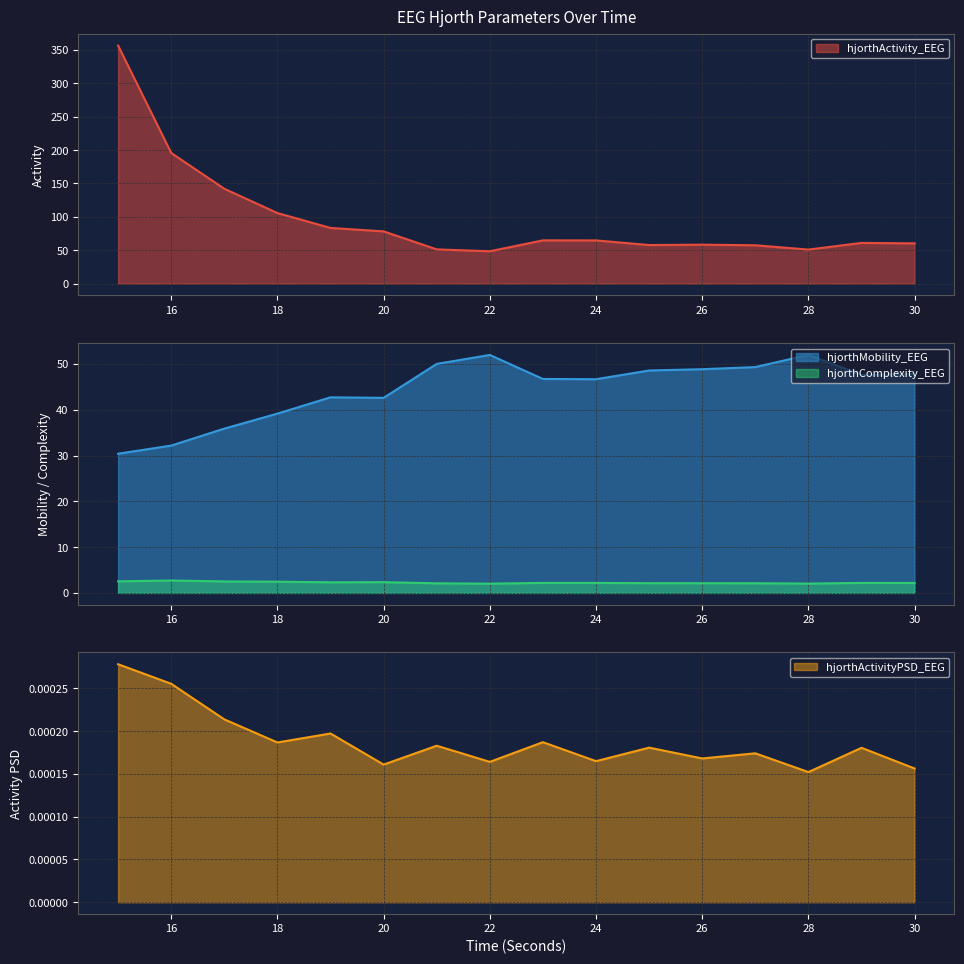

At which category does hjorthActivityPSD_EEG reach its first local peak?

19